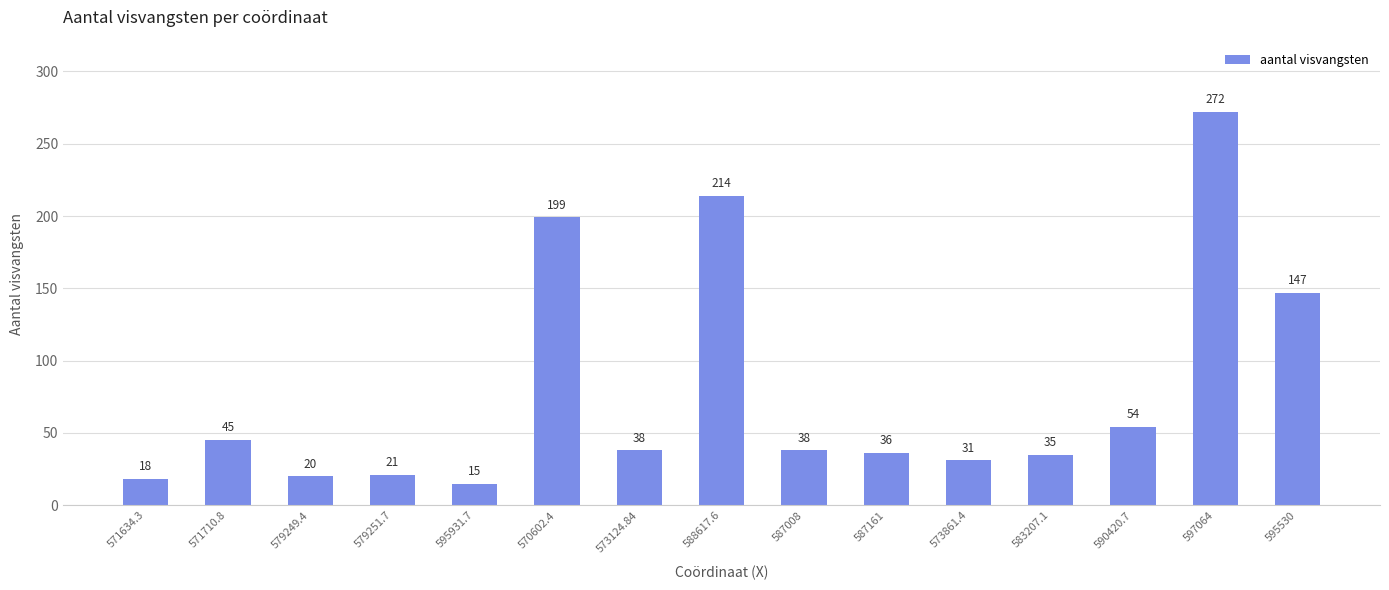

What is the difference between the values at 588617.6 and 579251.7?

193